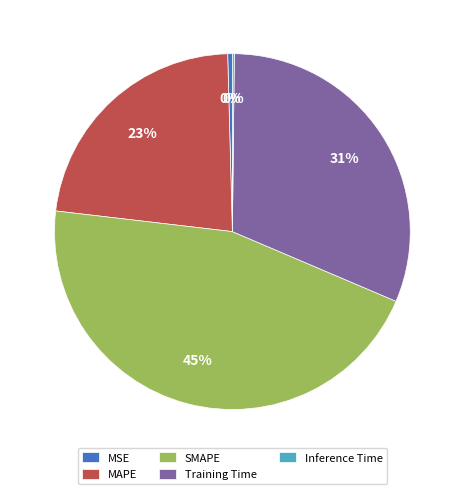

Which category has the biggest portion of the pie?

SMAPE